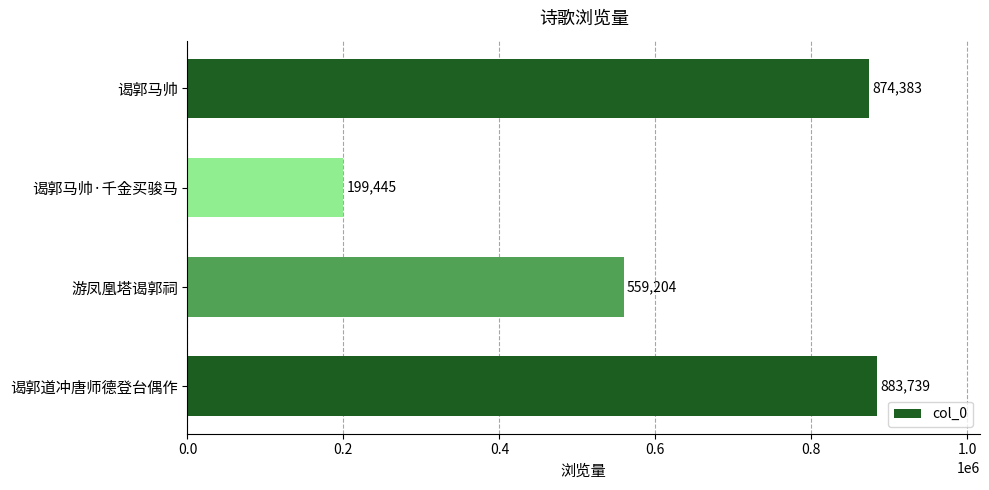

At which label is the value closest to 541592?

游凤凰塔谒郭祠